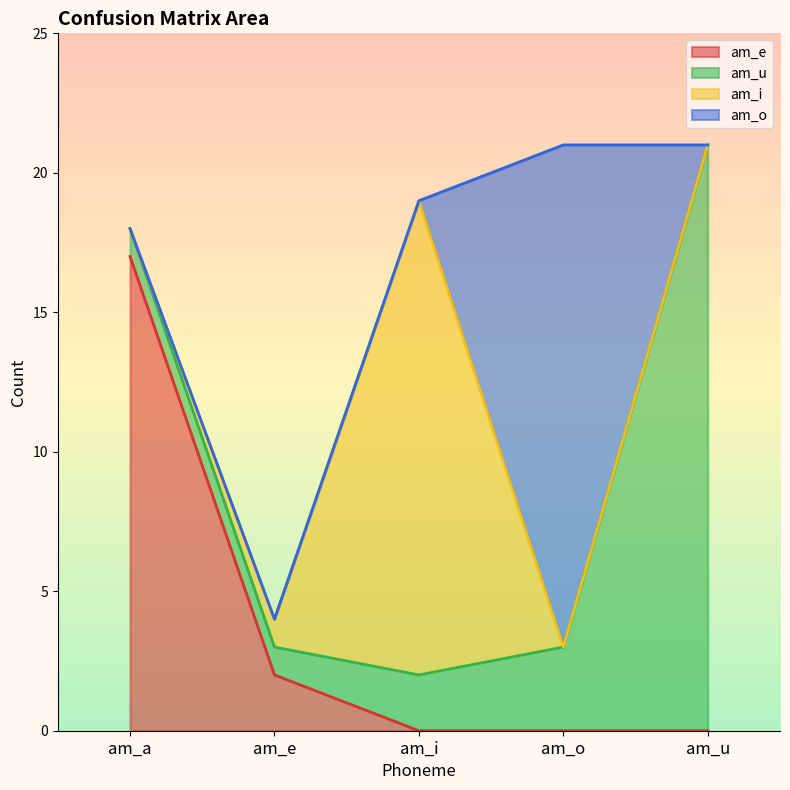

Is it true that am_u equals 21 at am_u?

True